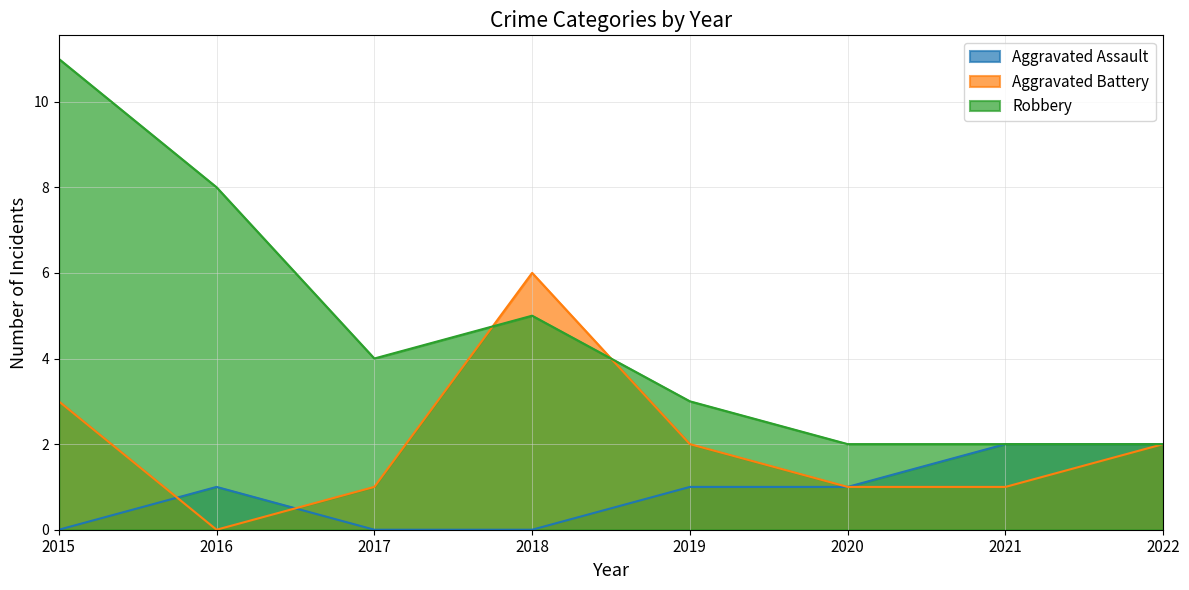

Which series has the largest total across all categories?

Robbery